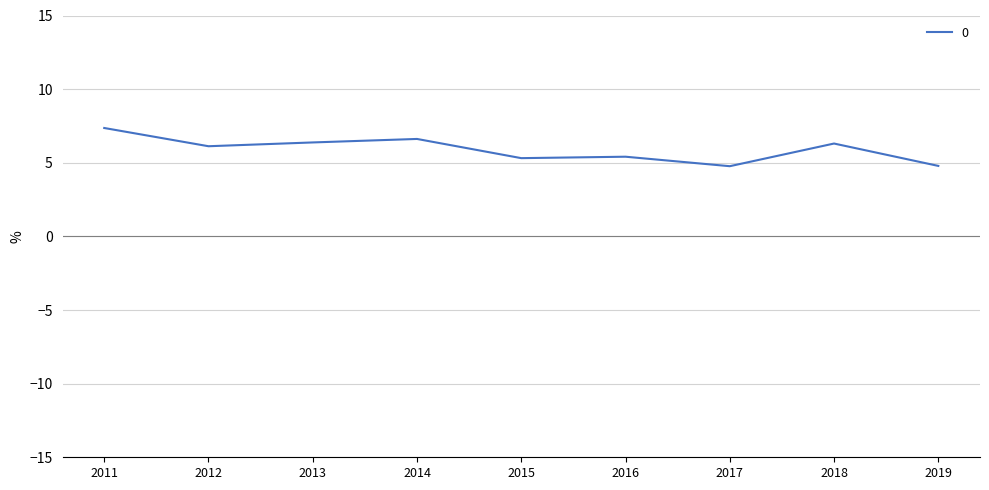

Between 2014 and 2016, which is larger?

2014